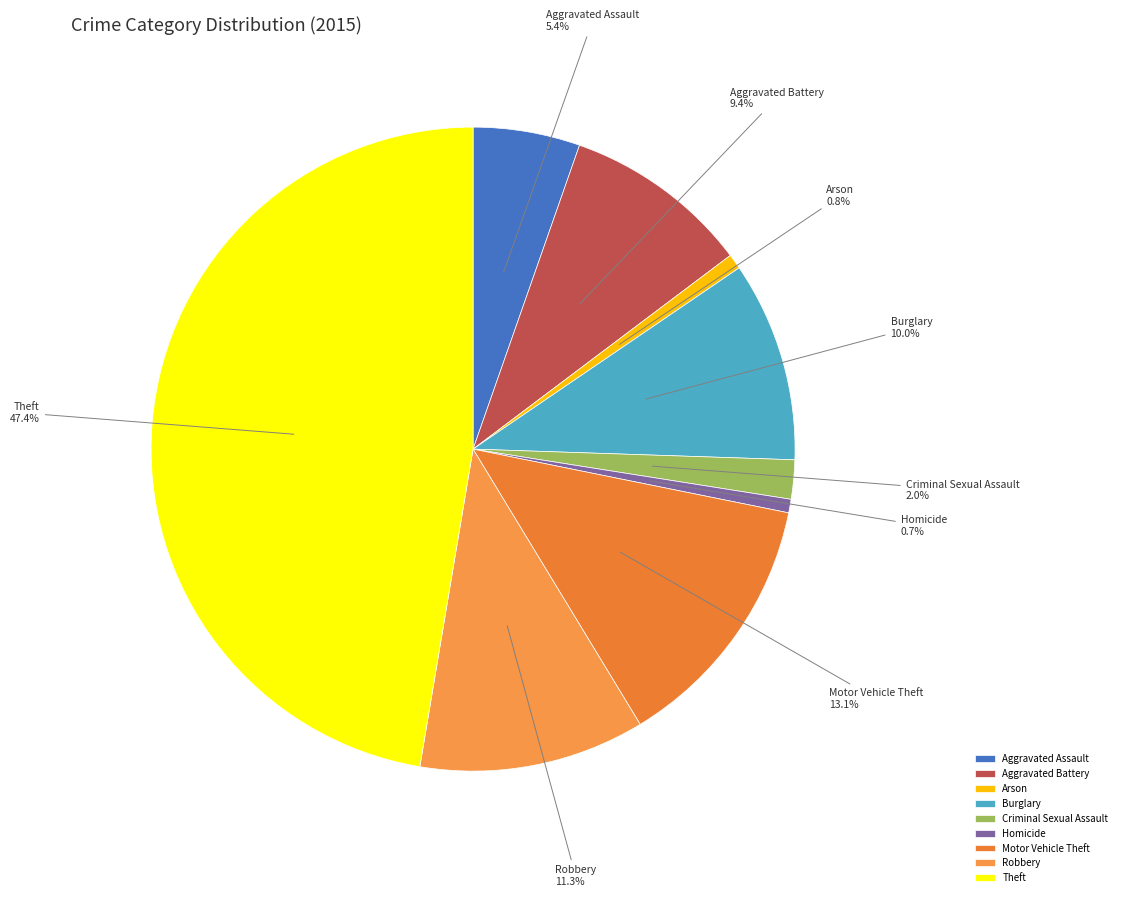

What is the largest slice in the pie chart?

Theft